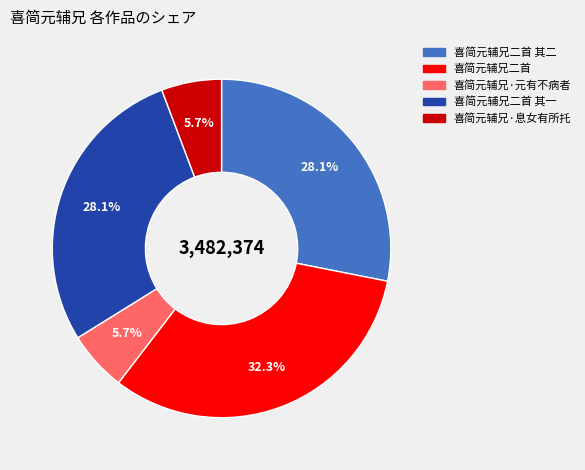

Which category has the biggest portion of the pie?

喜简元辅兄二首